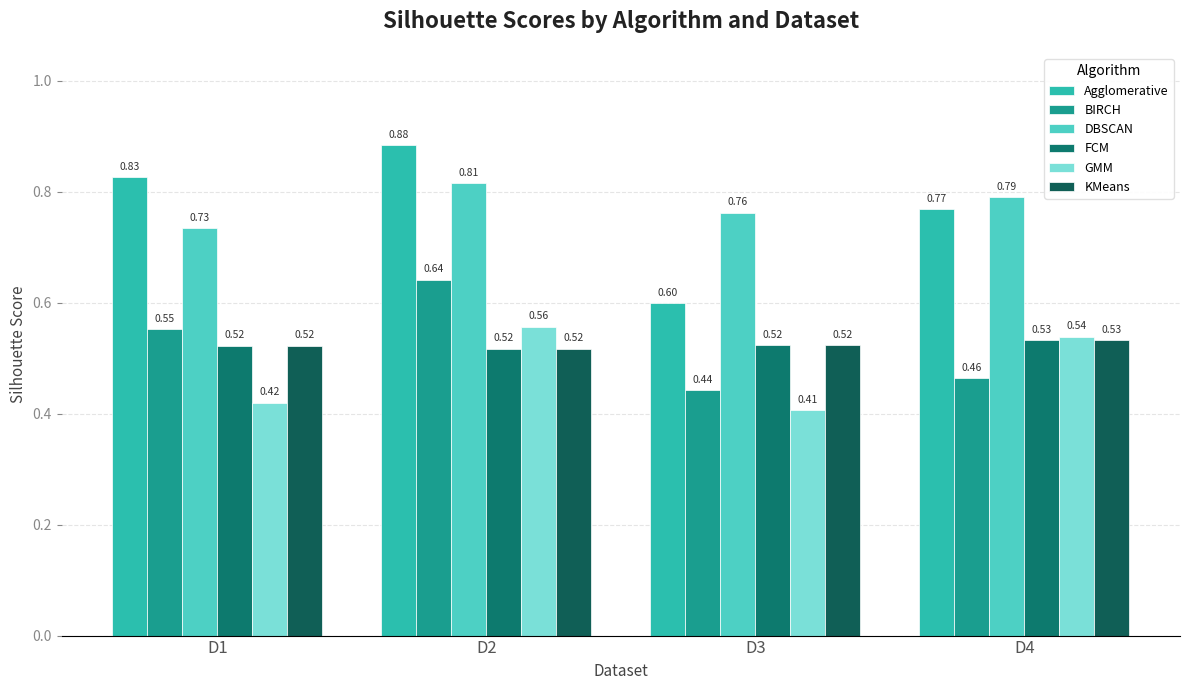

Between D2 and D4, which series saw the biggest shift?

BIRCH